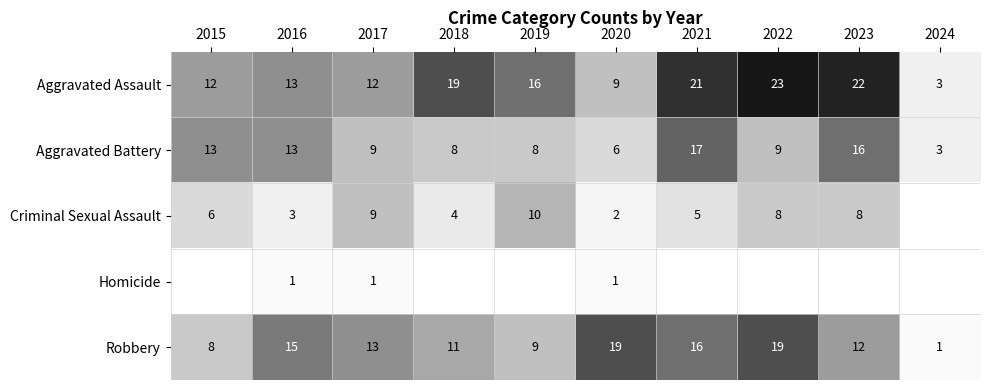

At which label is Aggravated Battery closest to 10?

2017